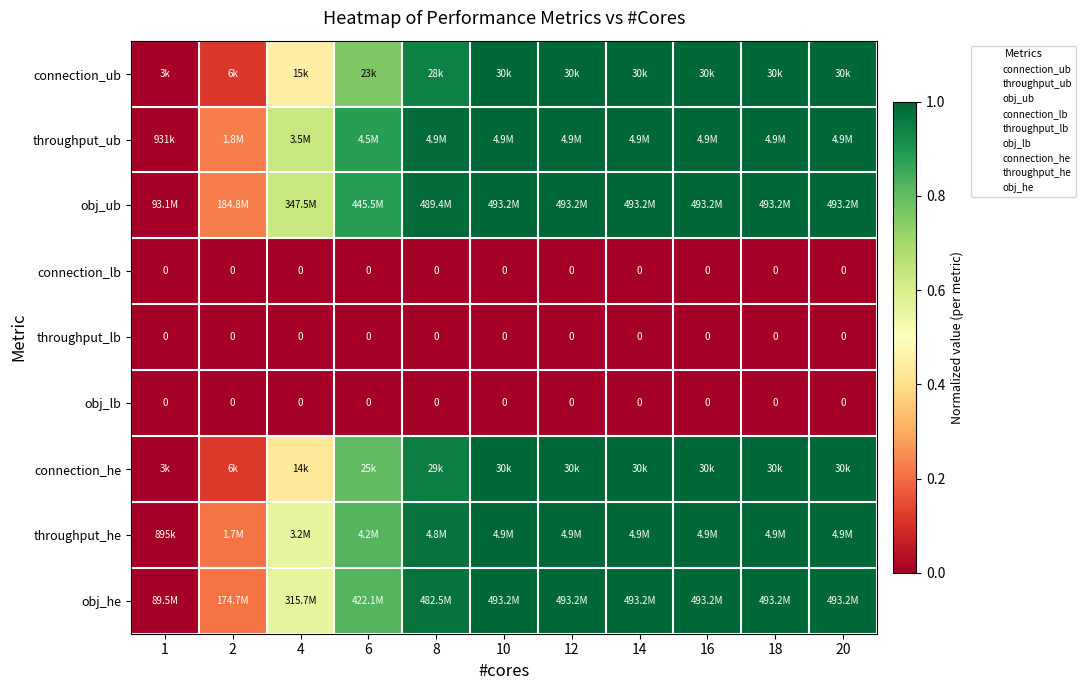

How many distinct data groups are displayed?

9